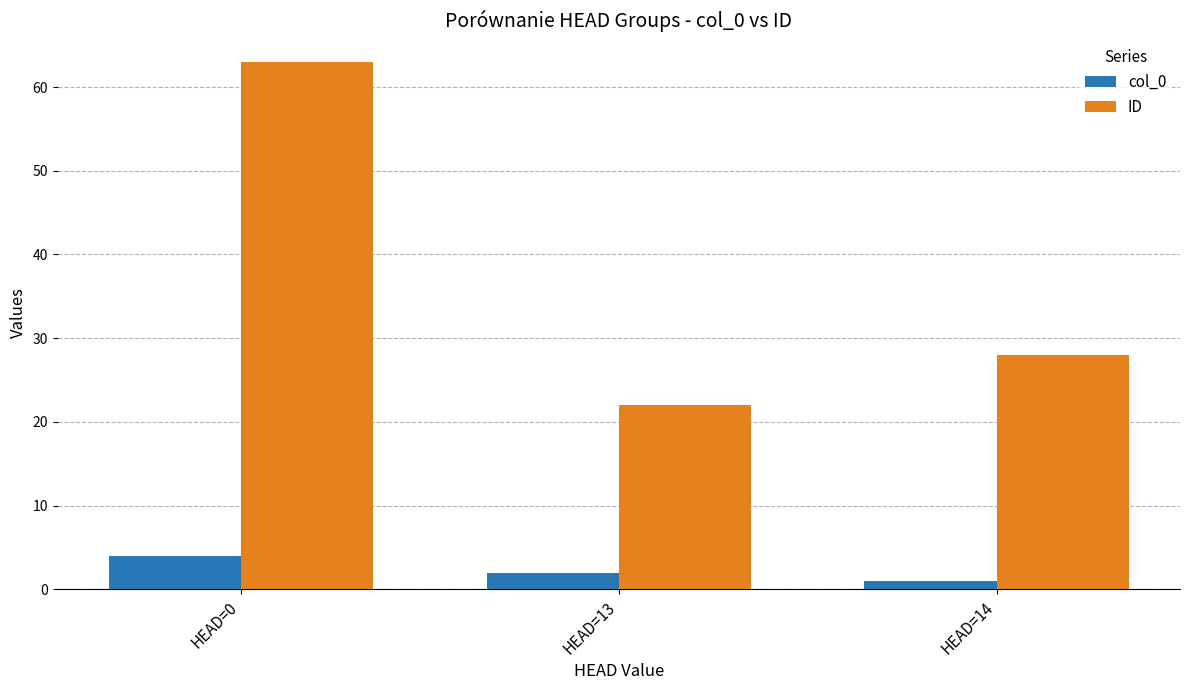

How many values in the ID series are below 28?

1